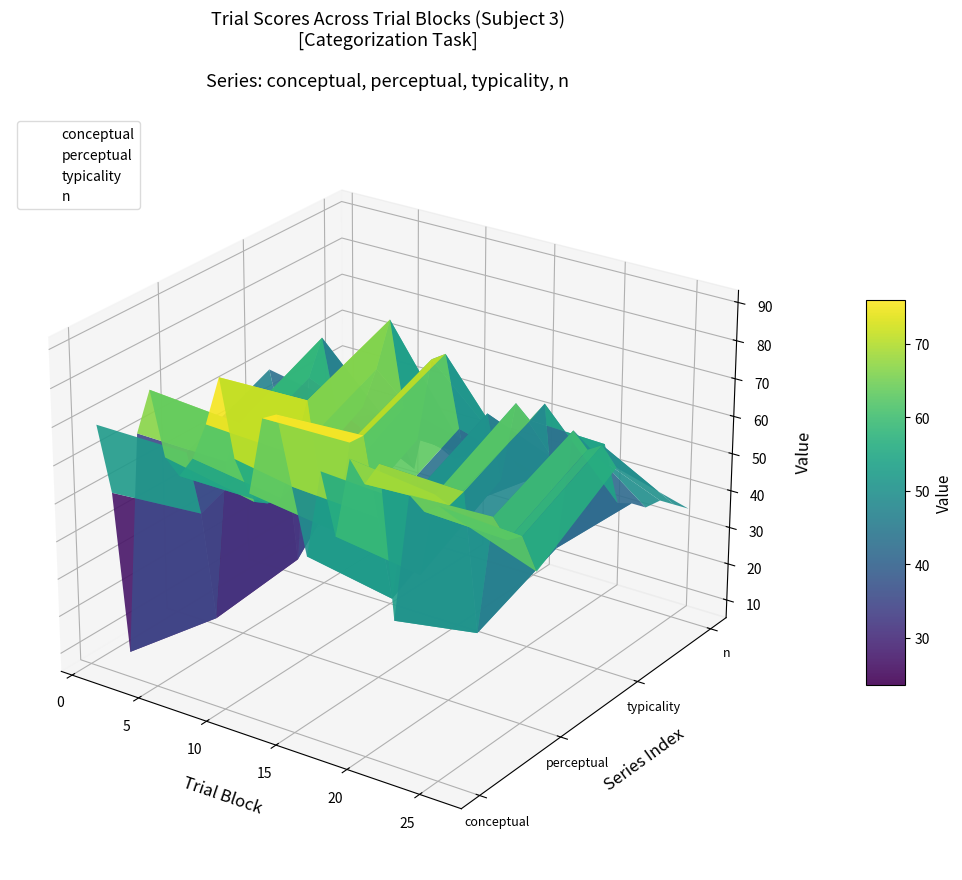

Which series has the largest total across all categories?

typicality